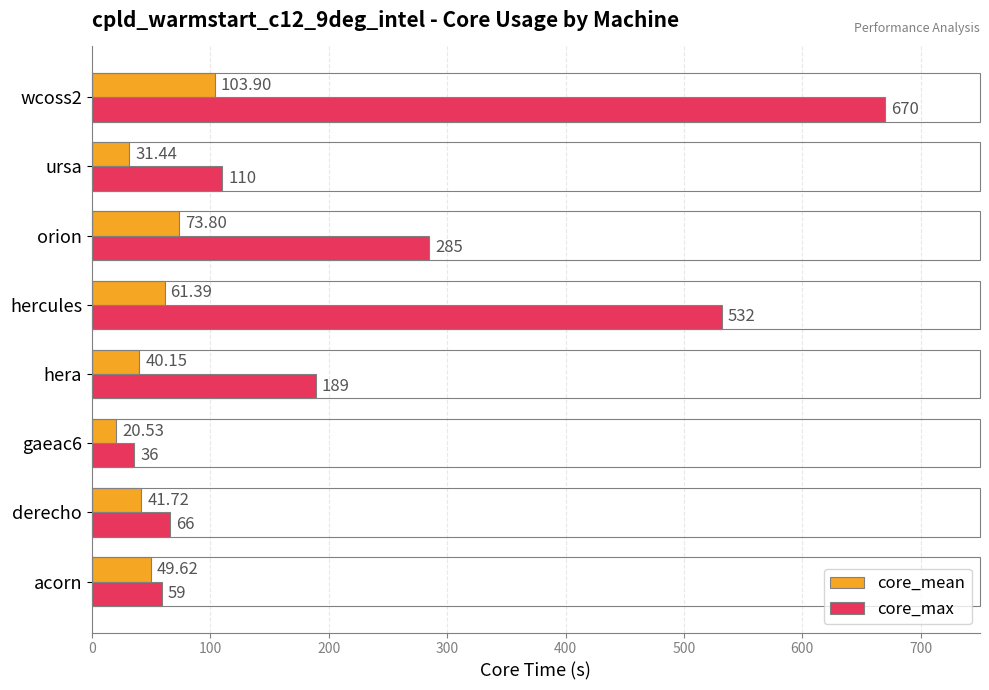

What is the sum of all core_max values?

1947.0